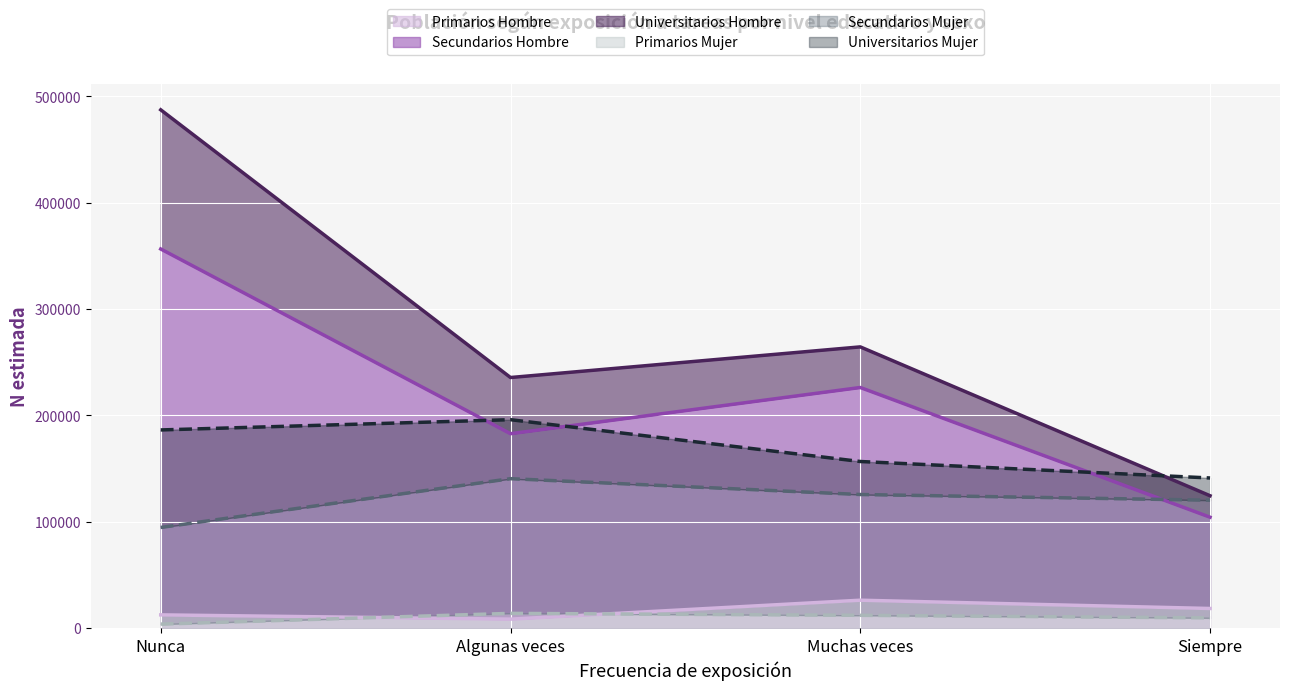

The Primarios Hombre series shows 18409 at Siempre. True or false?

True